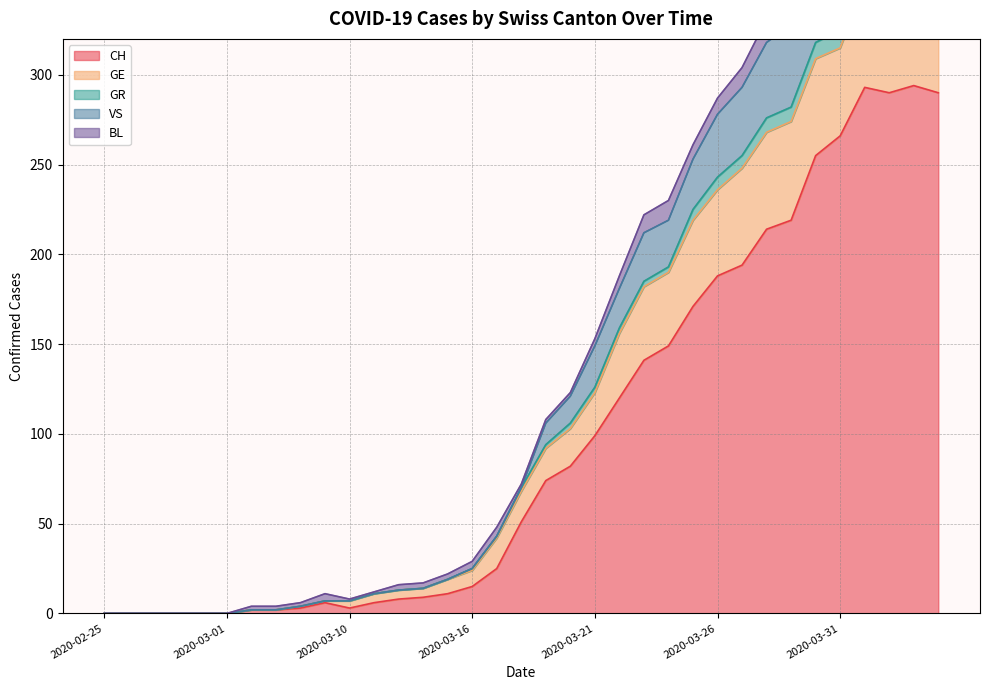

At which category does CH reach its first local peak?

2020-03-09